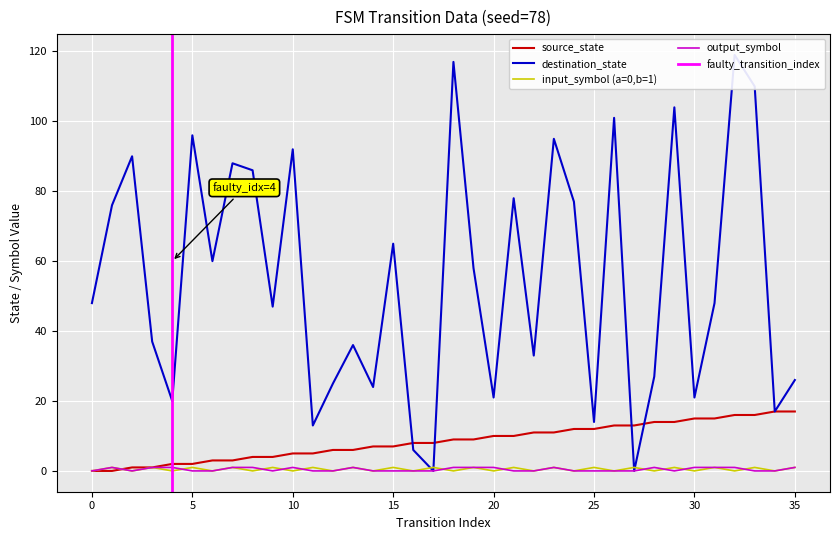

At which category is the sum across all series the highest?

32